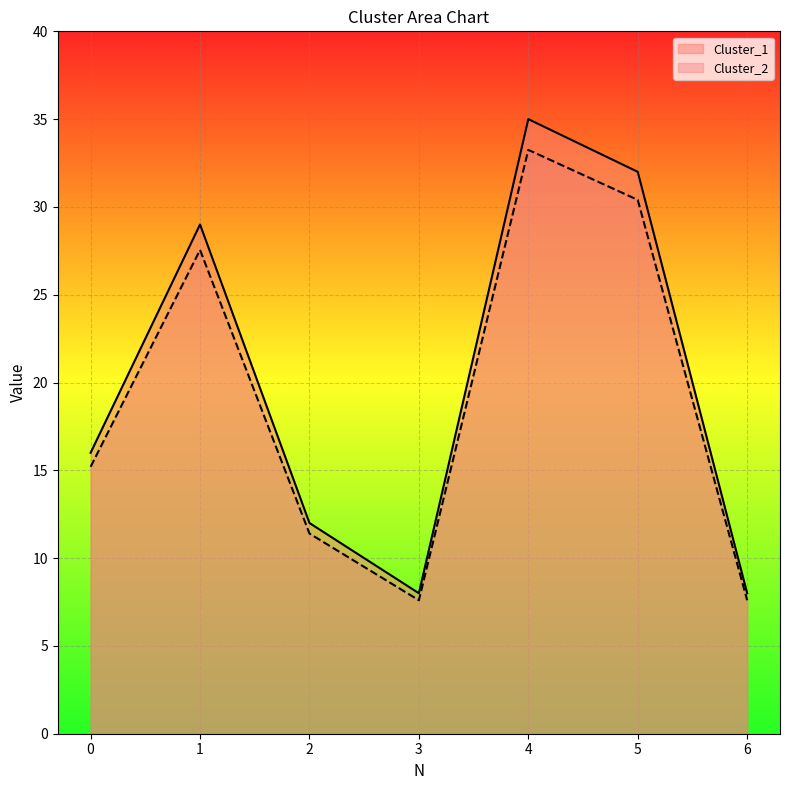

What is the difference between the maximum and minimum values in the Cluster_1 series?

27.0